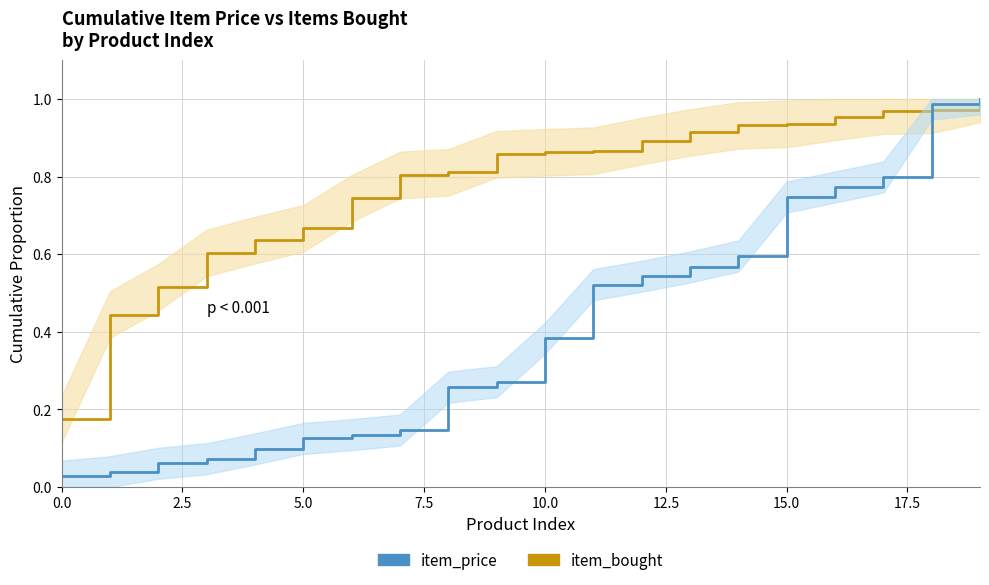

The value of item_bought at 15.0 is 0.5. True or false?

False